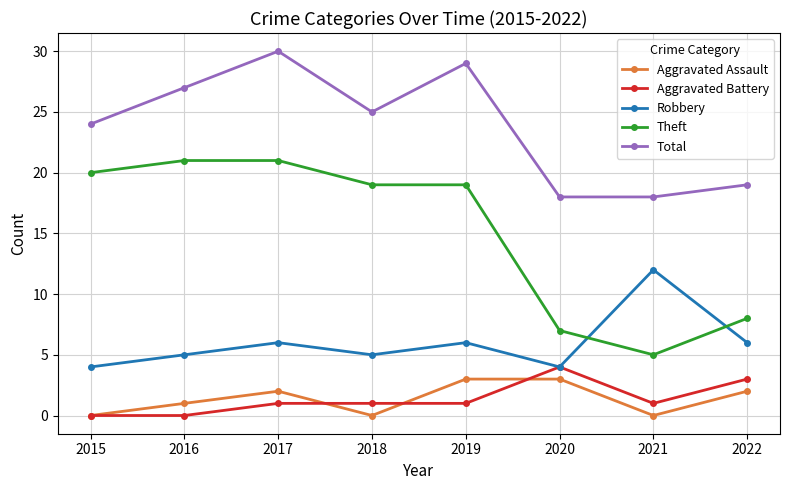

True or false: Aggravated Battery and Total intersect in this chart.

False